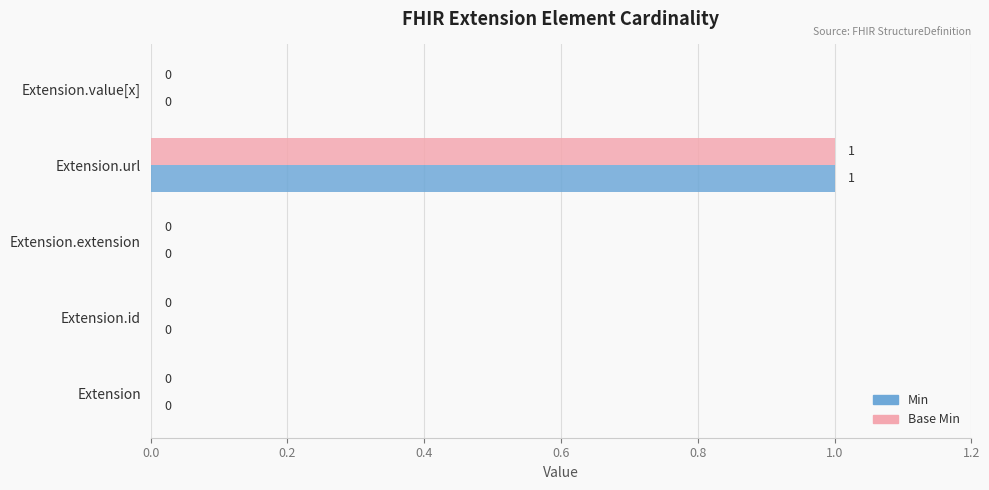

Is it true that Base Min equals 0 at Extension?

True